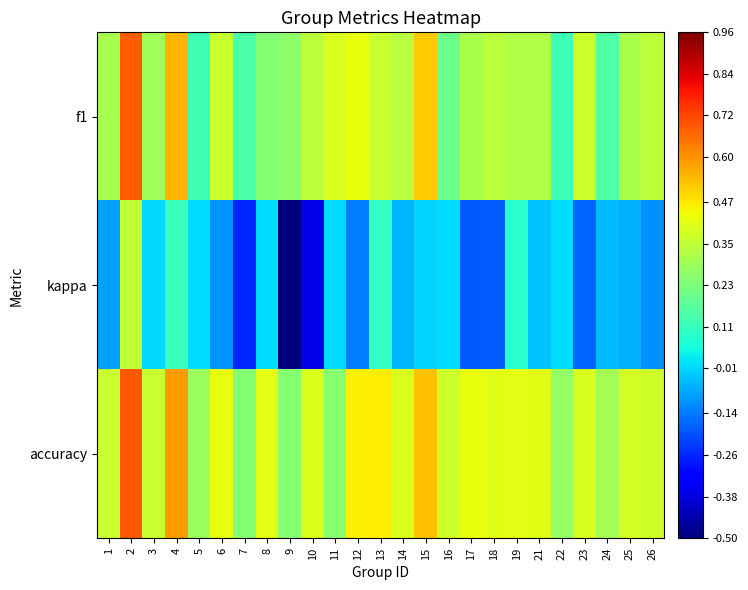

At how many categories does at least one series exceed 0?

25